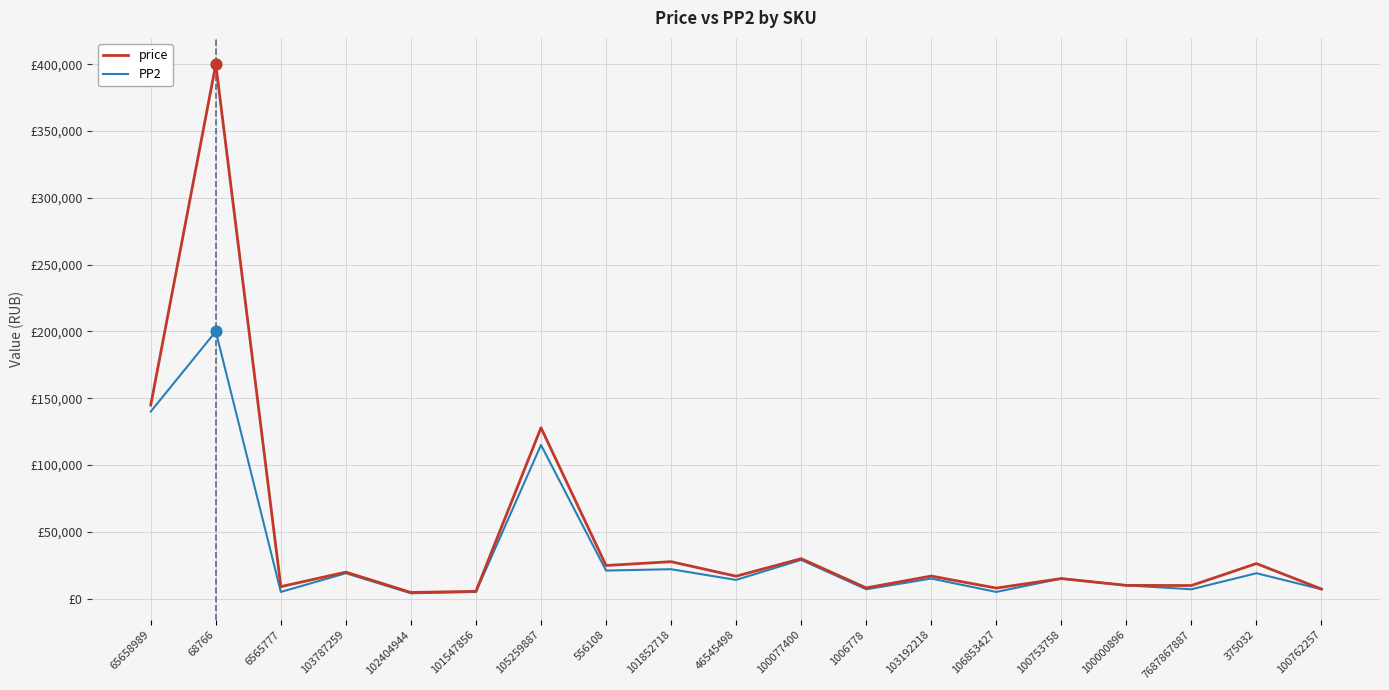

Is the value of PP2 at 101852718 greater than the value of price at 7687867887?

Yes